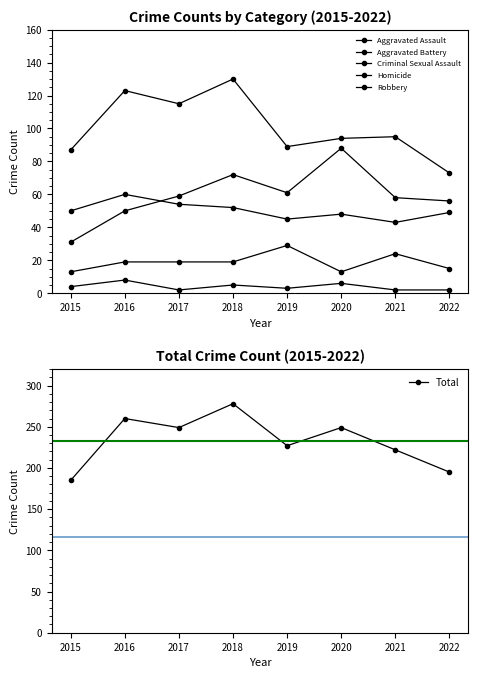

True or false: Aggravated Battery and Robbery intersect in this chart.

False